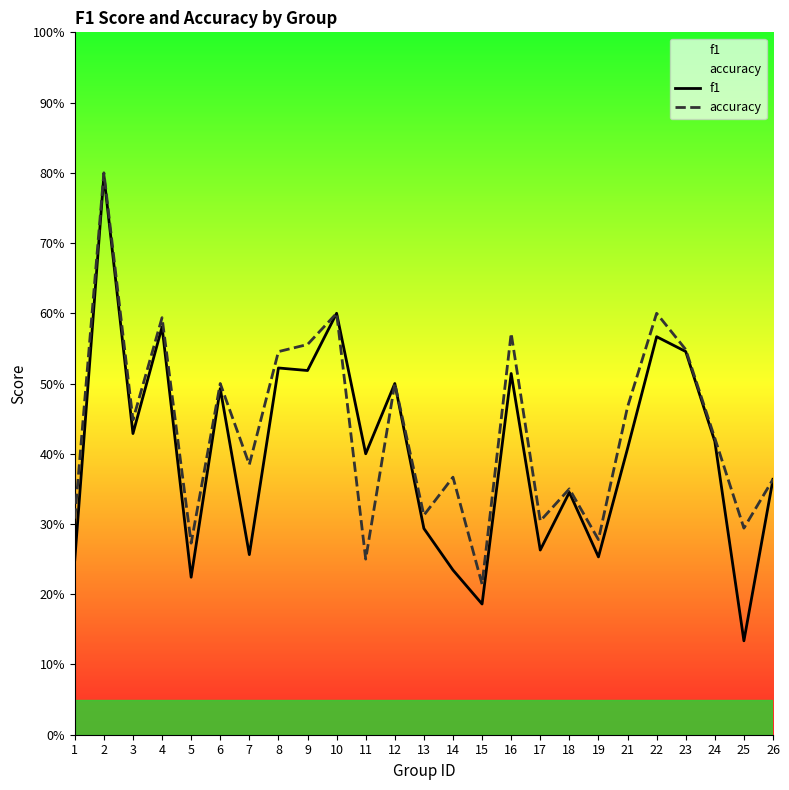

True or false: accuracy and f1 intersect in this chart.

False